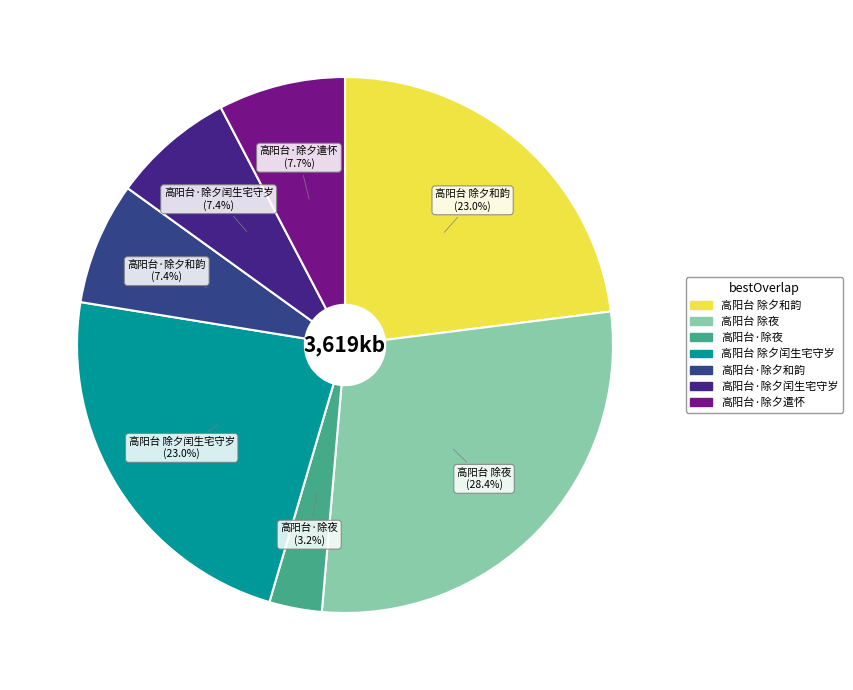

To the nearest percent, what is the difference between the 高阳台·除夕闰生宅守岁 and 高阳台·除夜 slice percentages?

4%